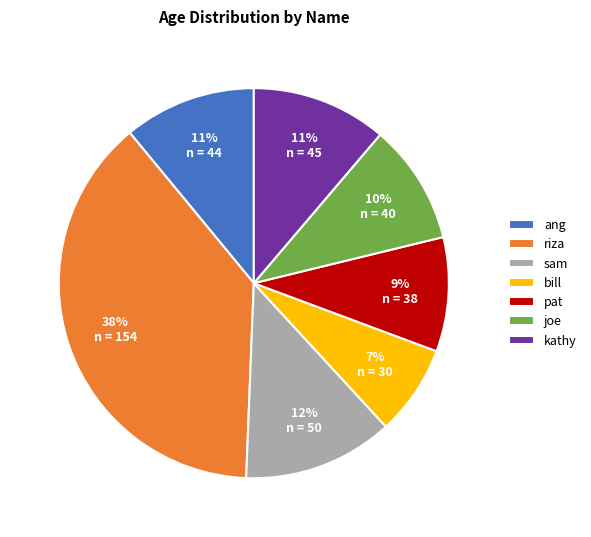

Is pat the majority of the pie?

No